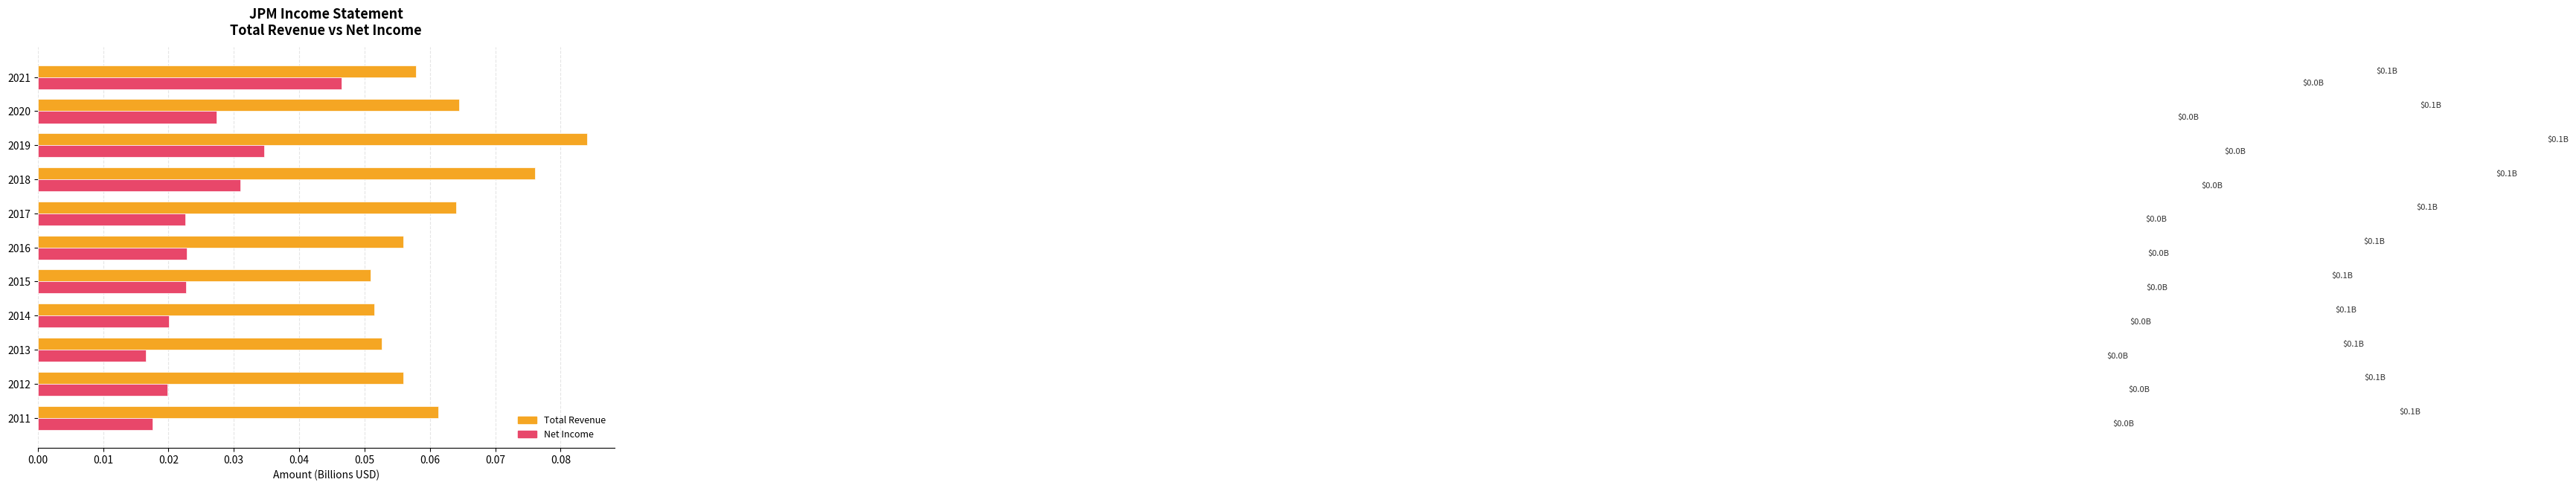

What are all the series names shown in the legend?

Total Revenue, Net Income